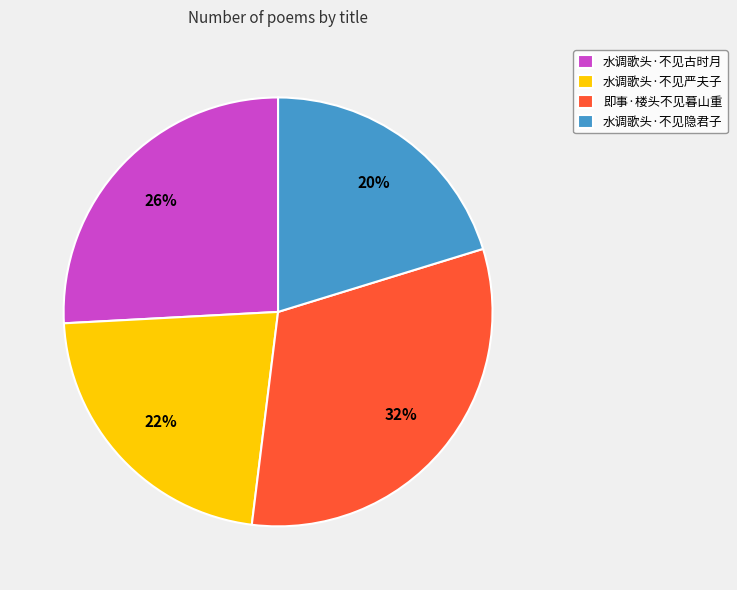

To the nearest percent, what is the average slice percentage?

25%